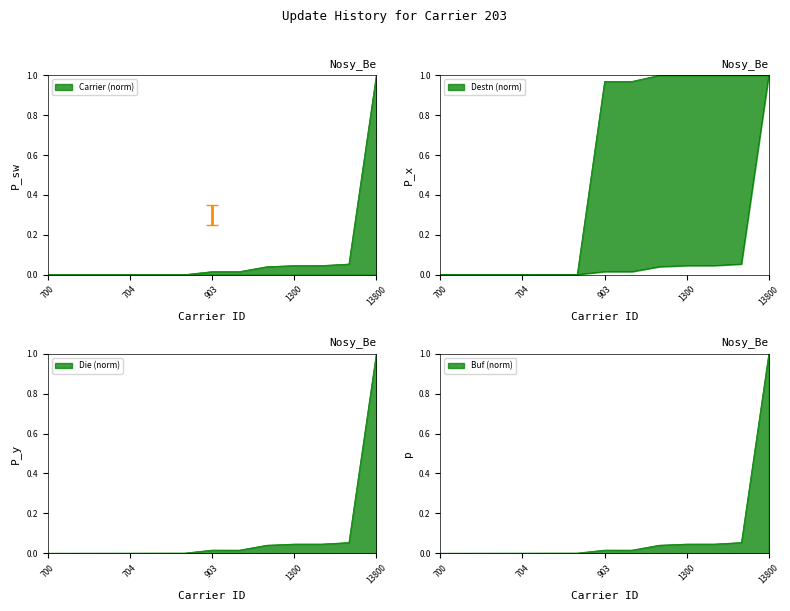

At 13800, list the series in order from largest to smallest.

Carrier, Destn